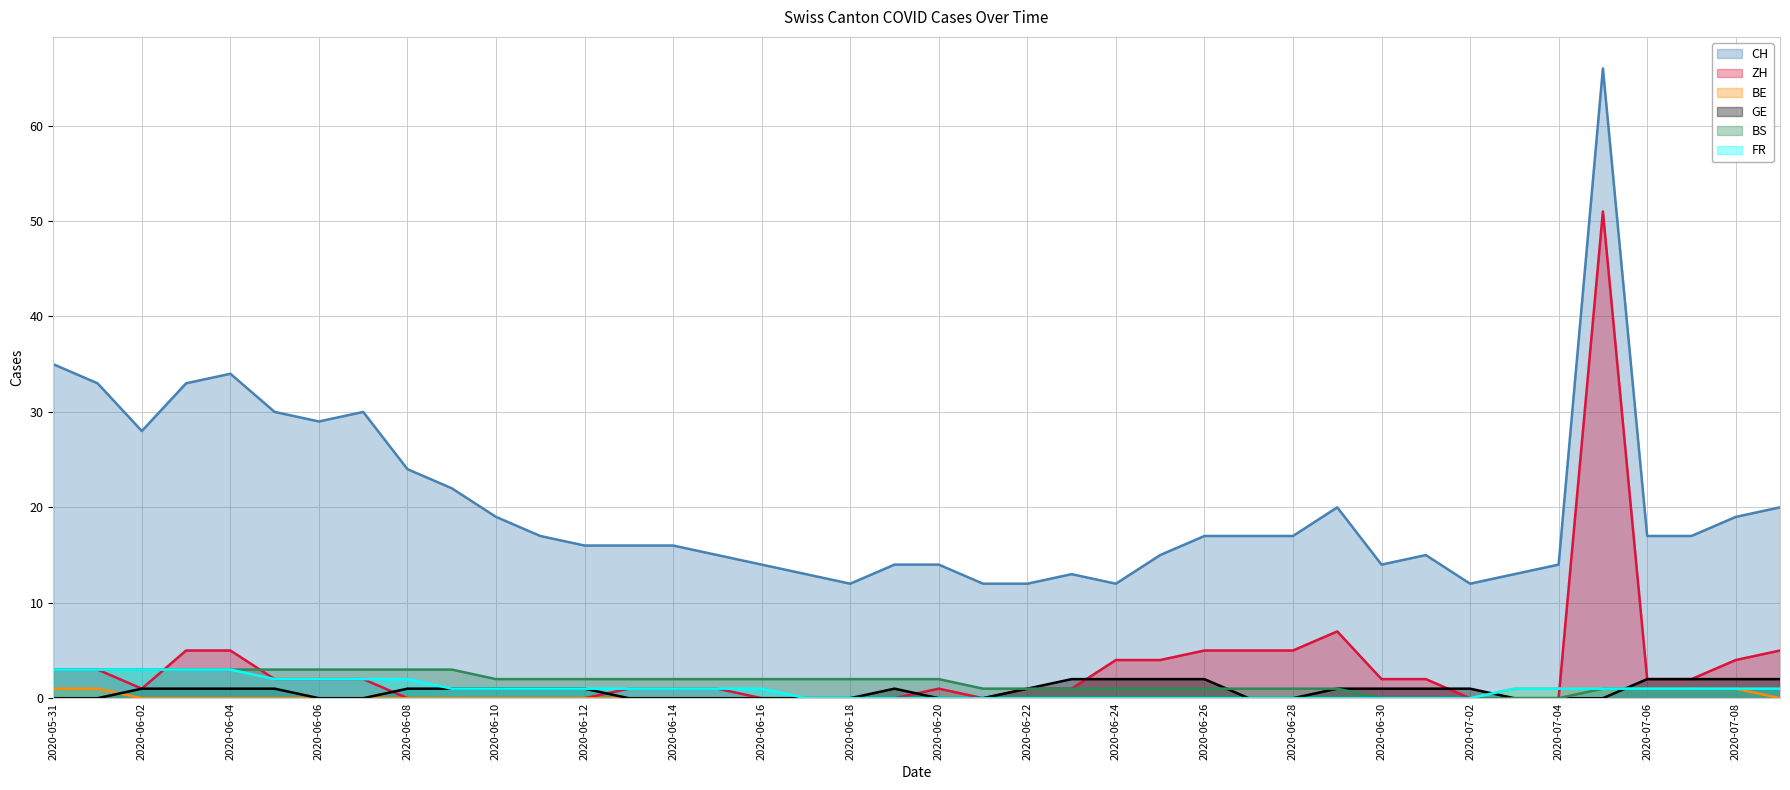

True or false: GE has more than 1 interior local peaks.

False